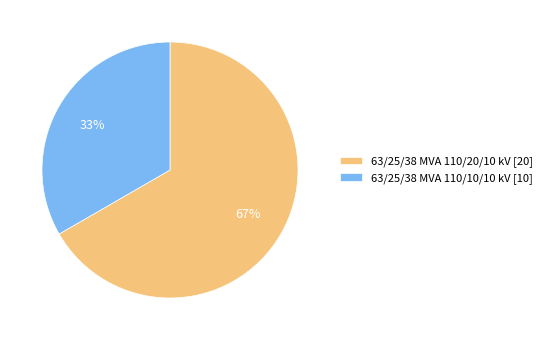

Which slice is the smallest?

63/25/38 MVA 110/10/10 kV